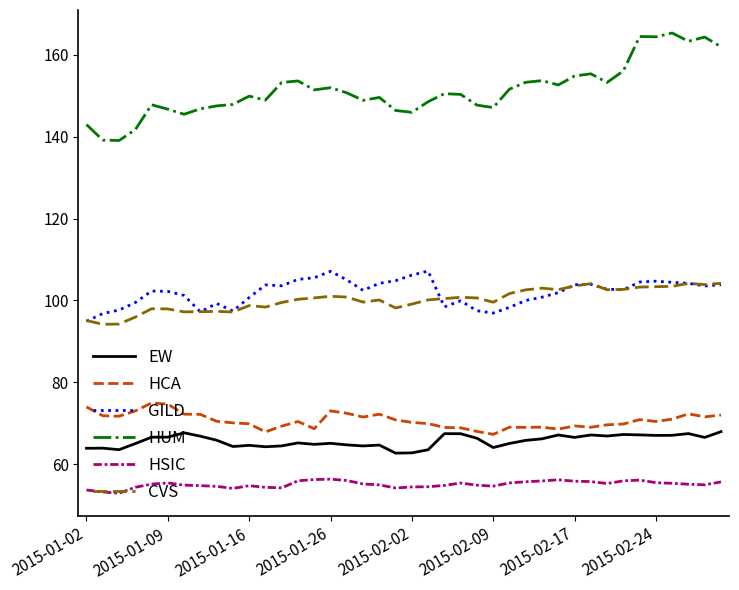

What is the greatest value displayed?

165.4